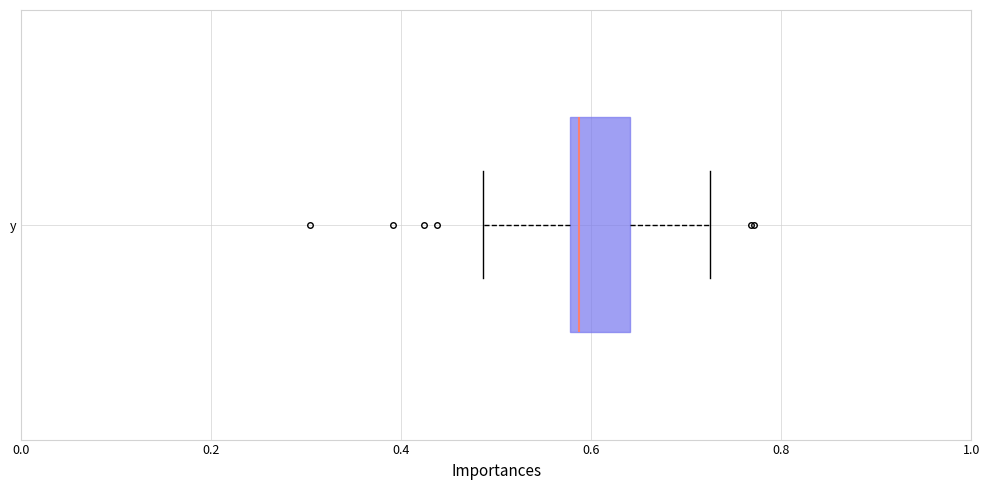

Where is the left edge of the box for y on the x-axis? The values are not printed on the chart, so give them approximately, as read against the axis.

0.58